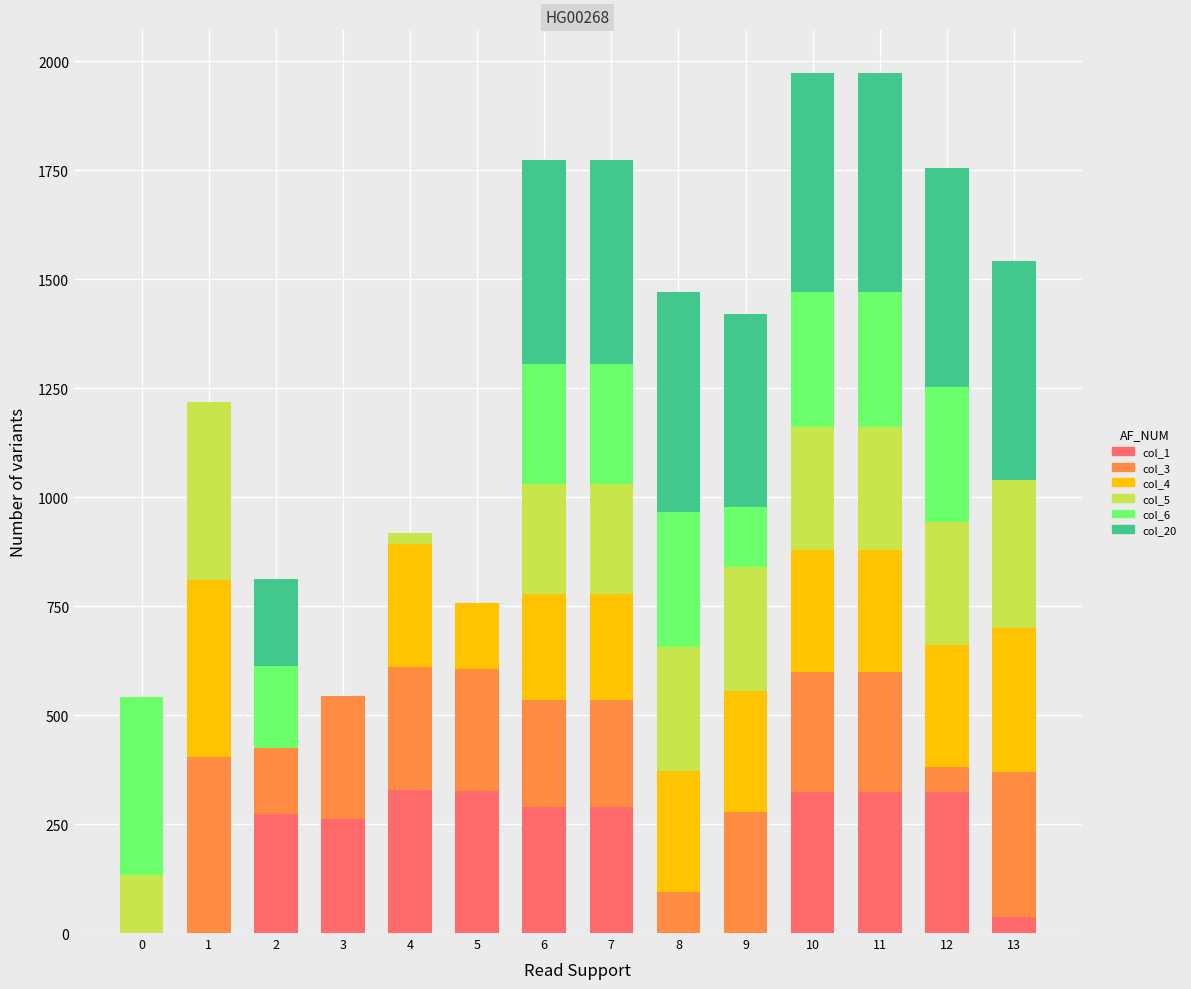

Count the number of categories in the chart.

14